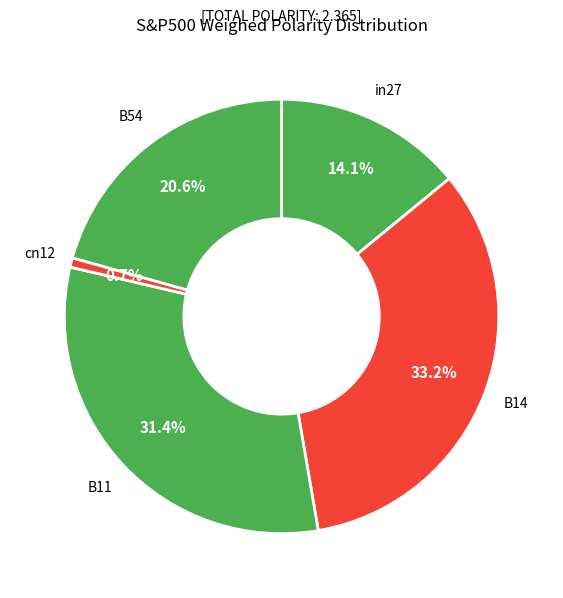

How much of the chart is everything except B14?

66.8%